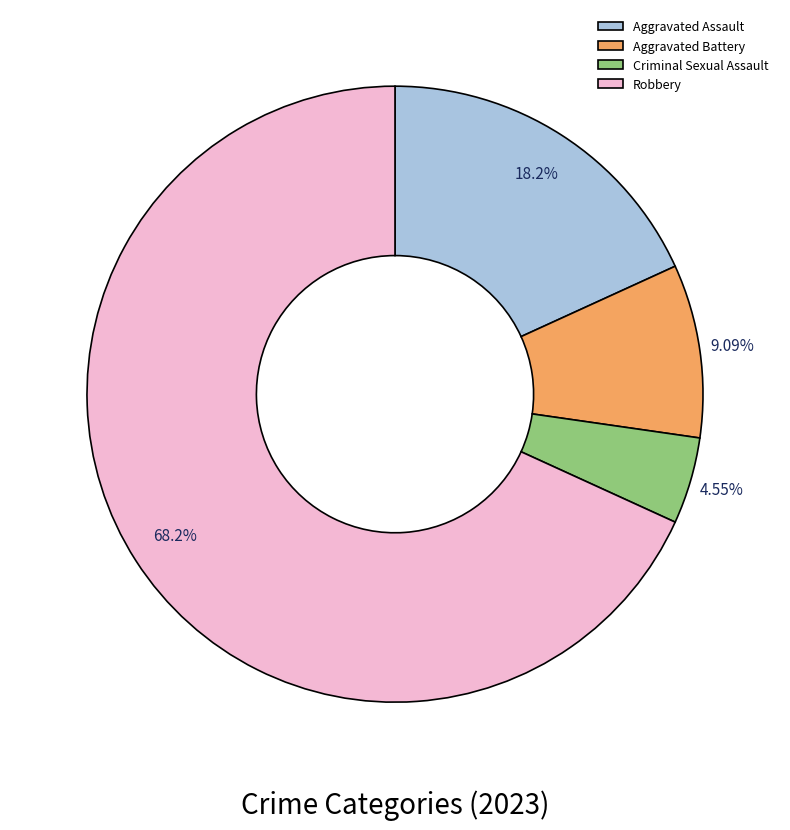

Do Aggravated Battery and Aggravated Assault together represent more than half of the pie?

No